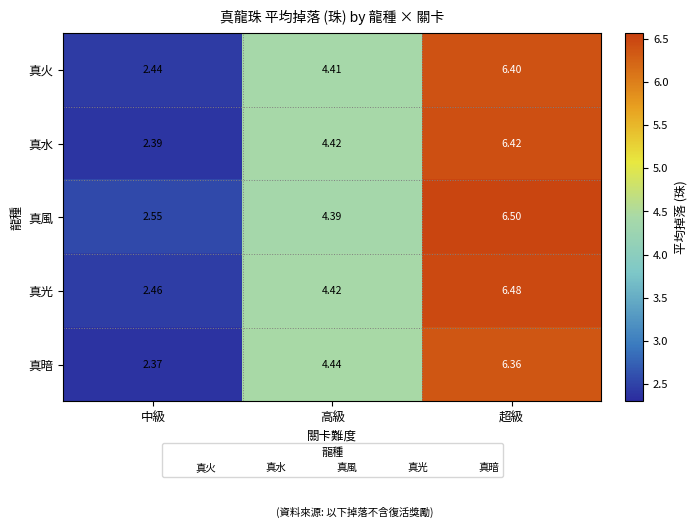

List the series in order of their peak value, highest first.

真風, 真光, 真水, 真火, 真暗